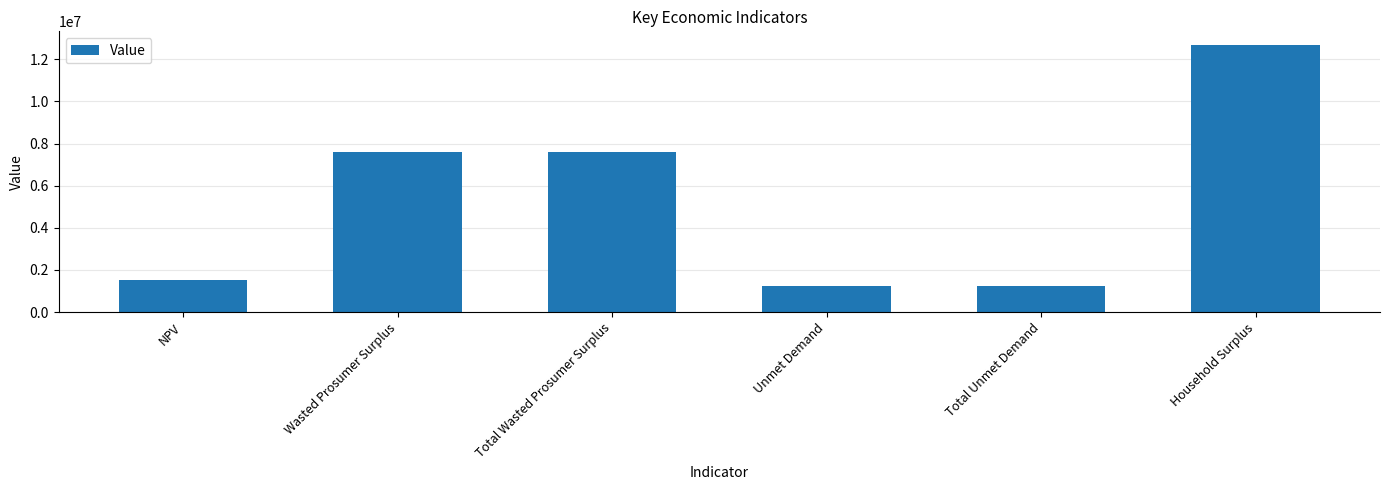

Reading right to left, extract all data points from this chart.

12690217.1	1223414.8	1223414.8	7607105.8	7607105.8	1503407.2